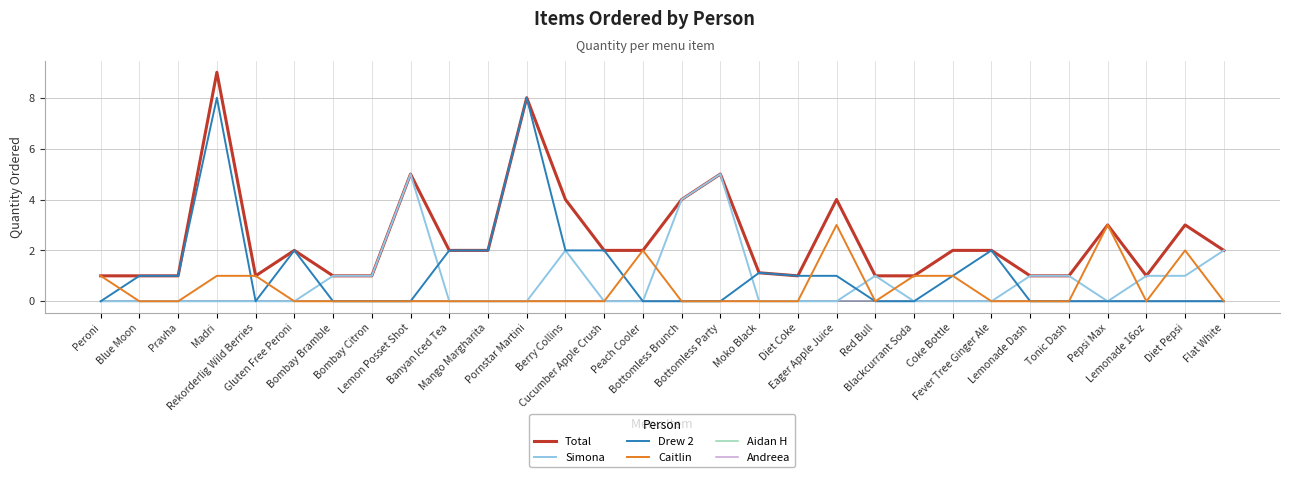

Is this an area chart (filled region under the line)?

No